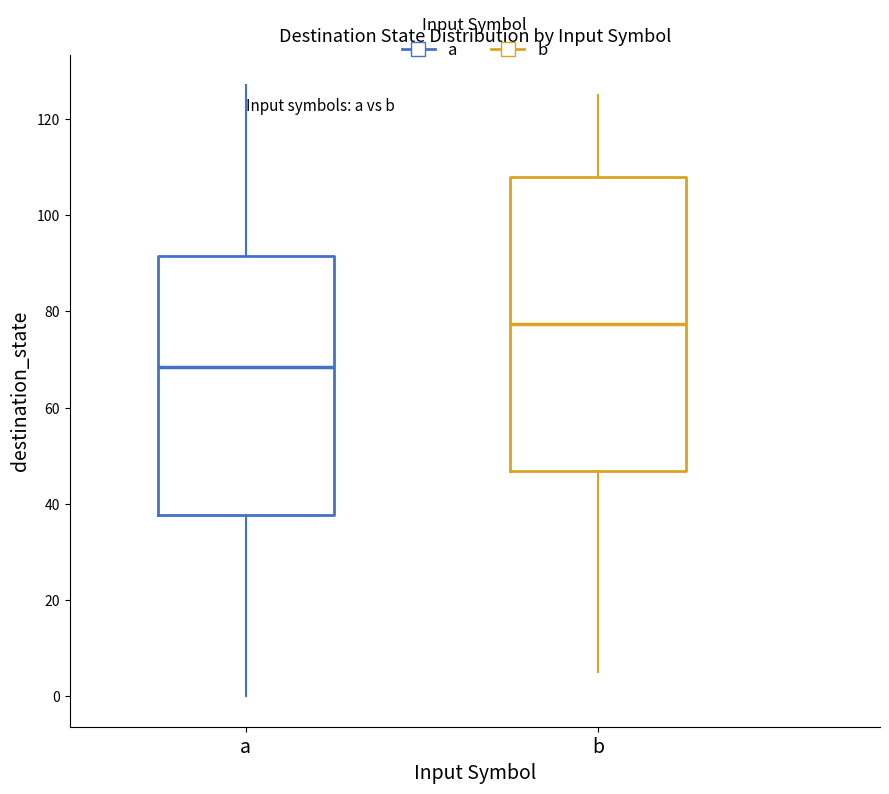

Which box has the lowest median line?

a